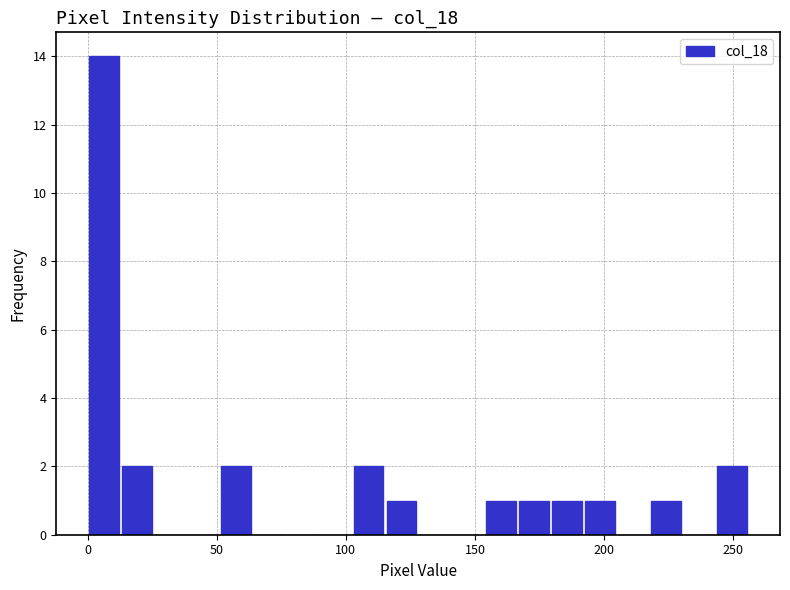

Read against the x-axis, roughly where is the centre of the tallest bar?

5